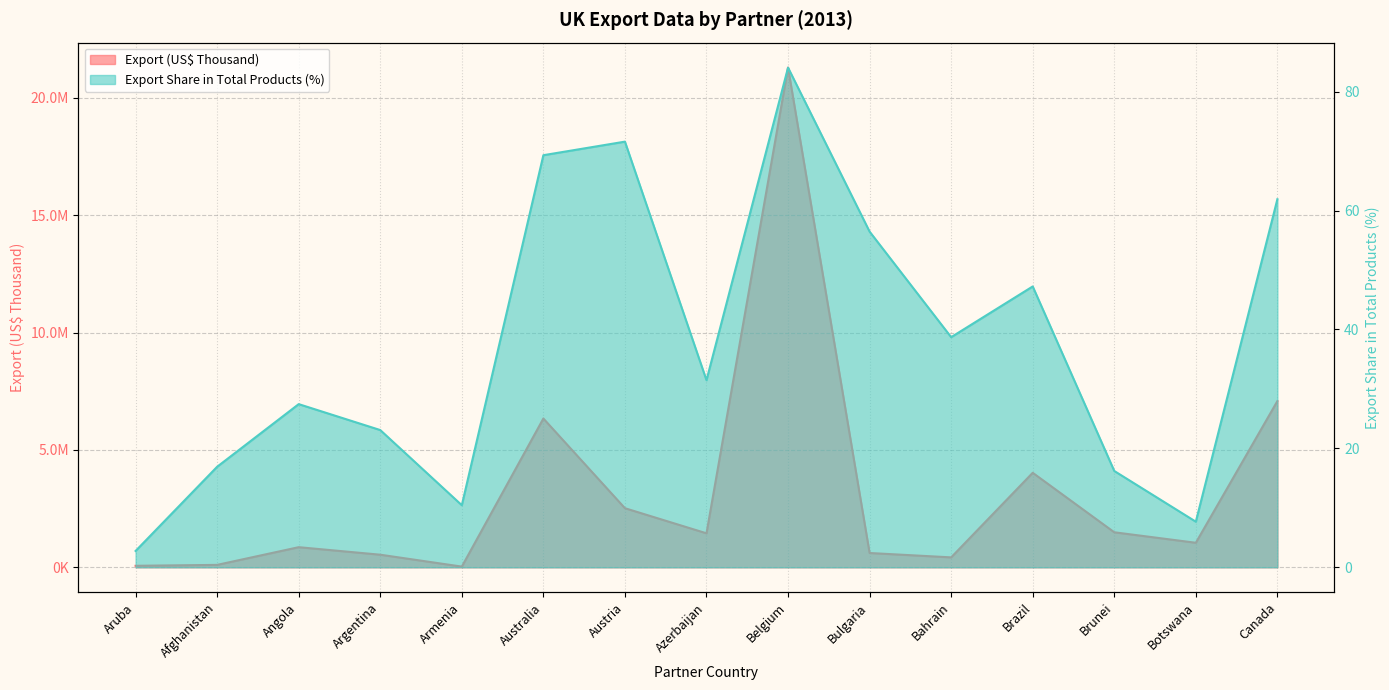

Which label corresponds to the largest value in the chart?

Belgium